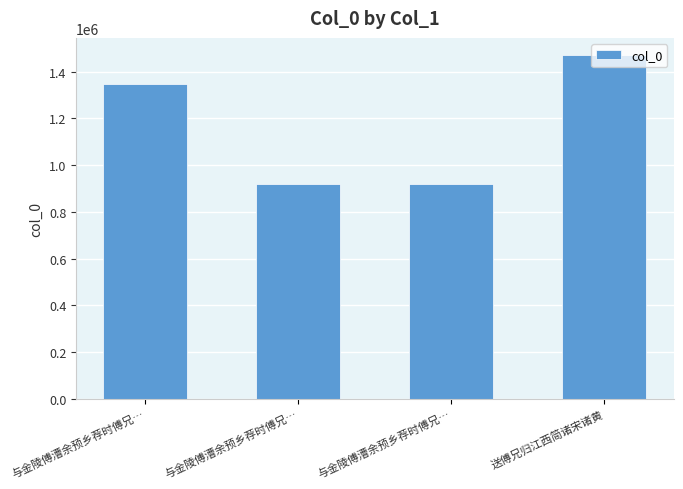

At which category does the chart reach its peak across all series?

送傅兄归江西简诸宋诸黄